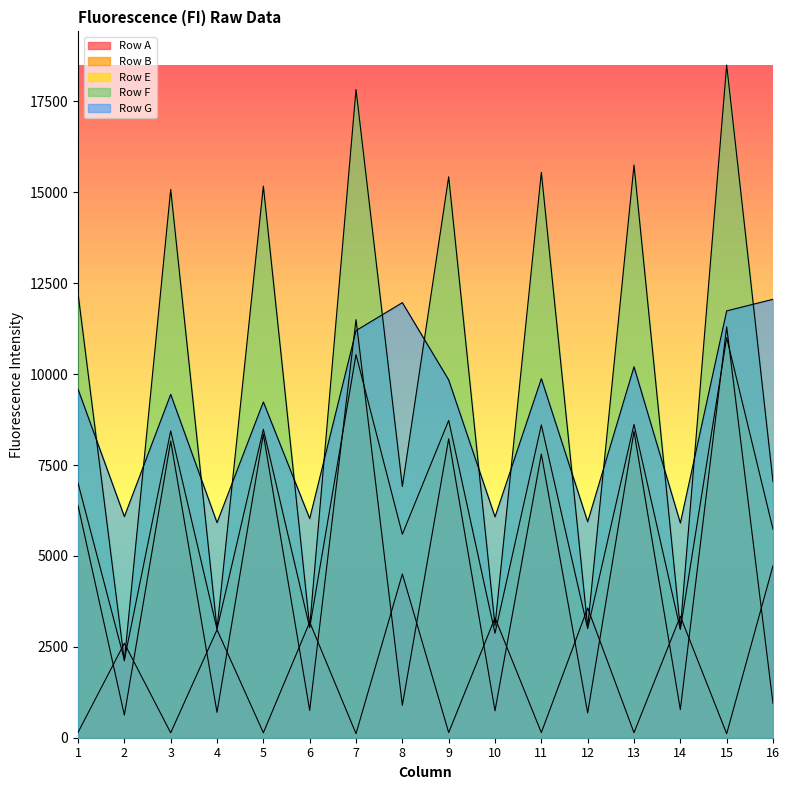

At which label does Row E reach its minimum?

2